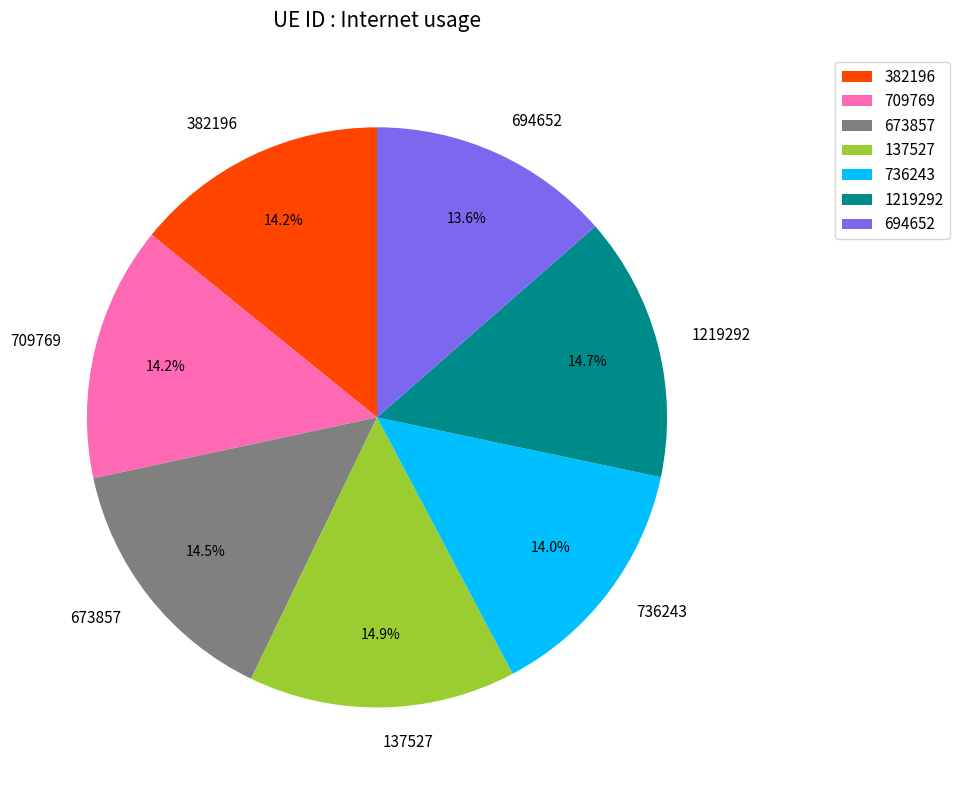

Count the number of slices in the pie.

7